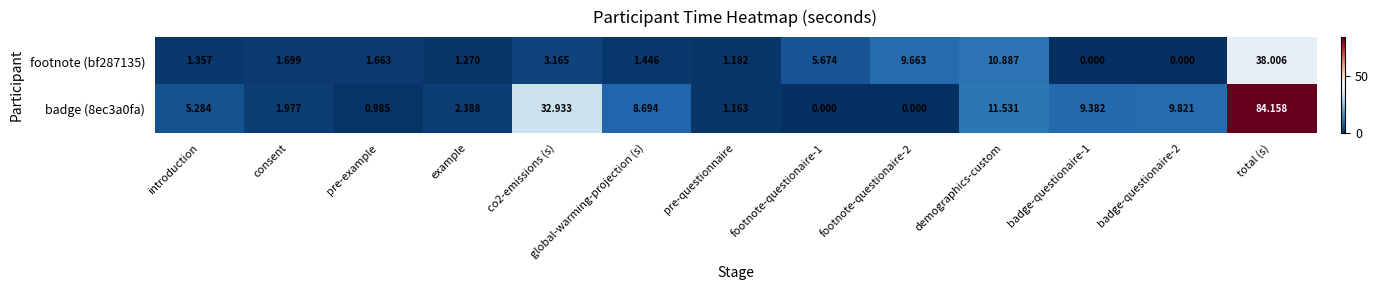

Where is footnote (bf287135) nearest to the value 19?

demographics-custom